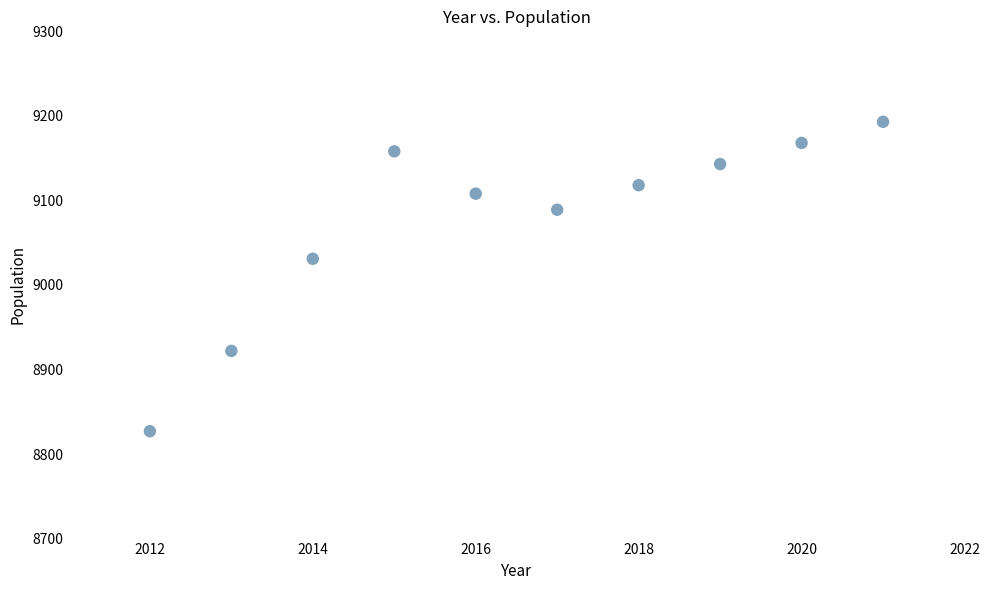

What Y value in the scatter plot is closest to 9010?

9031